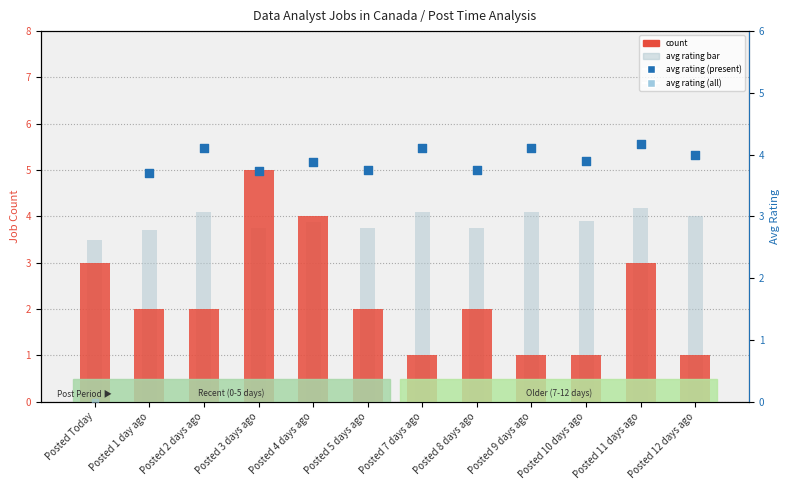

Is the value of count at Posted 12 days ago greater than the value of avg_rating at Posted 4 days ago?

No